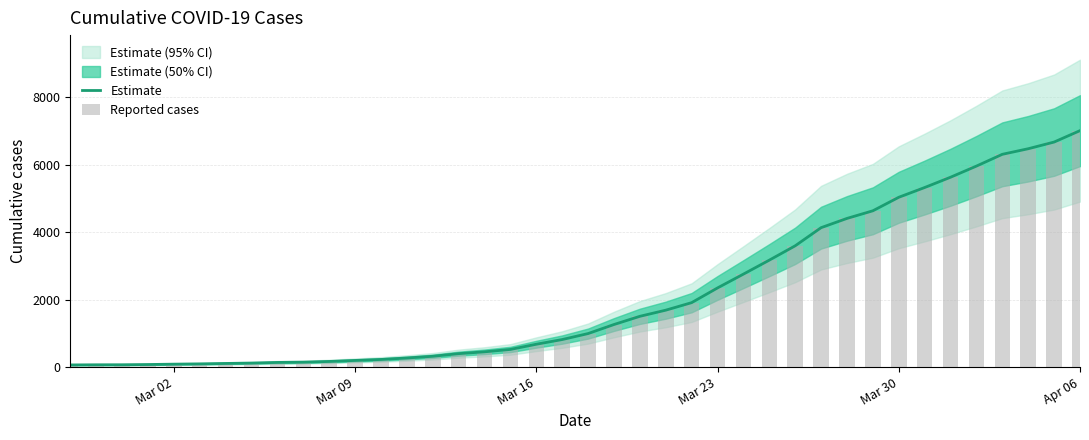

What is the sum of all Estimate values?

85760